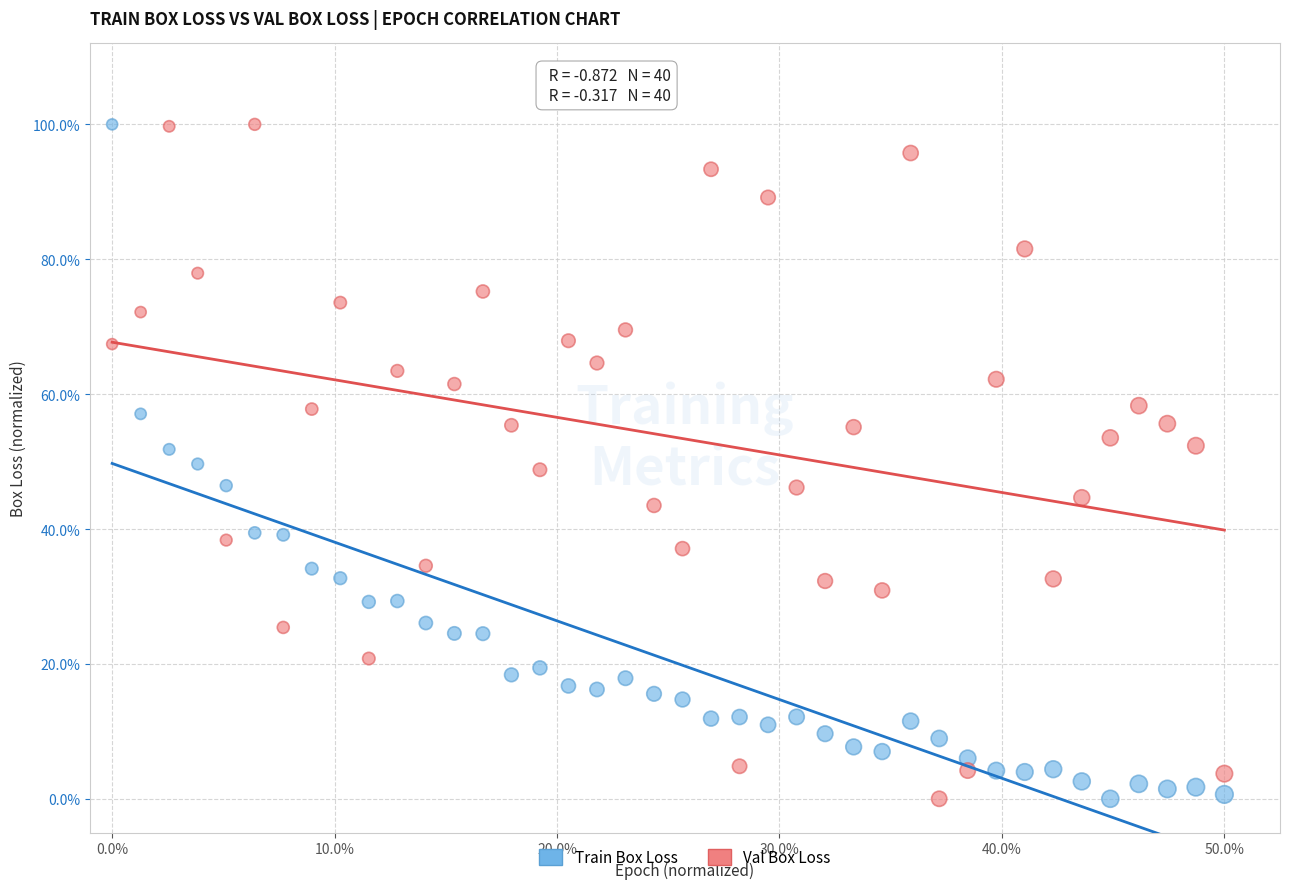

What are all the series names shown in the legend?

Train Box Loss, Val Box Loss